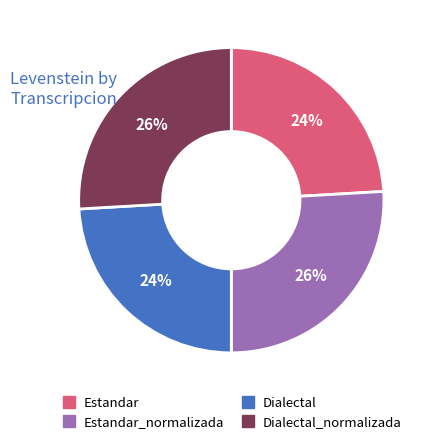

To the nearest percent, what is the average slice percentage?

25%